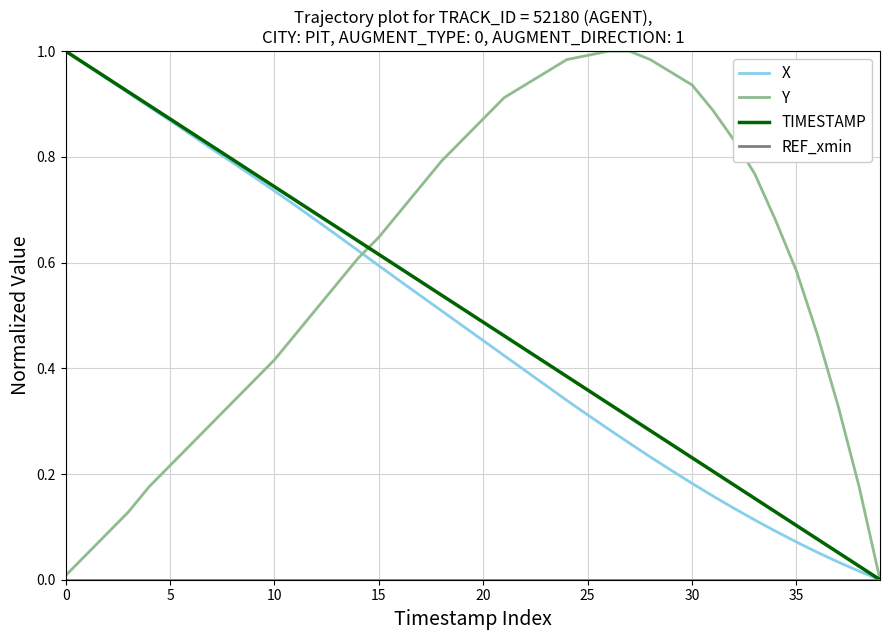

Which series has the largest total across all categories?

Y